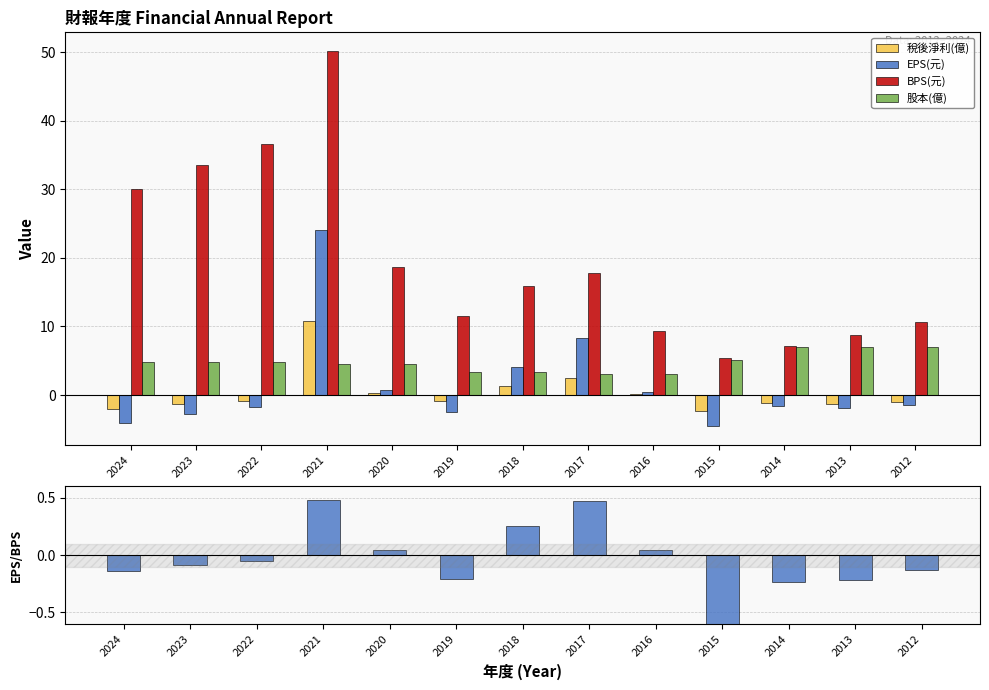

At 2018, list the series in order from smallest to largest.

EPS/BPS, 稅後淨利(億), 股本(億), EPS(元), BPS(元)